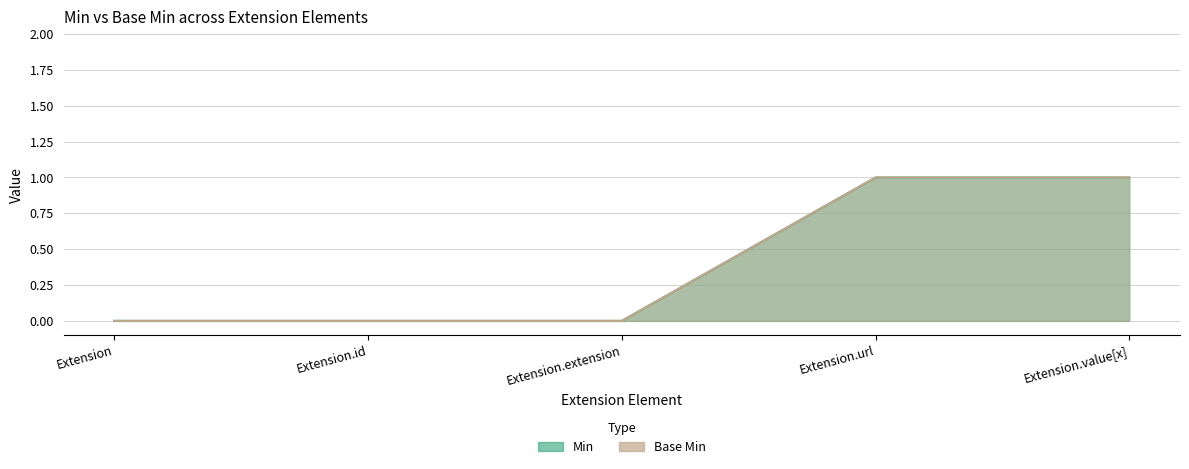

How many lines are shown in the chart?

2